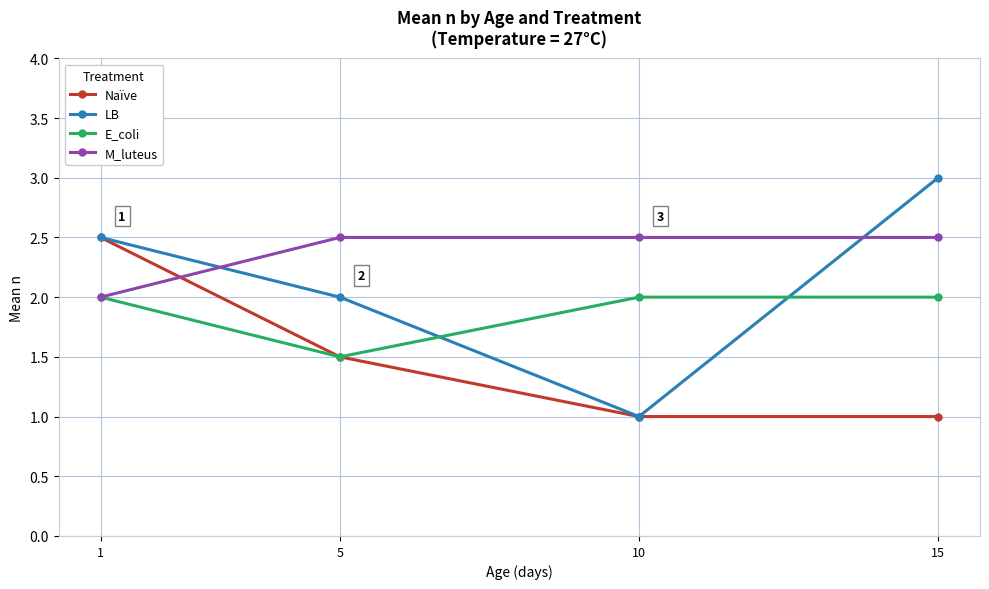

Which series ends up on top after the final intersection of E_coli and LB?

LB